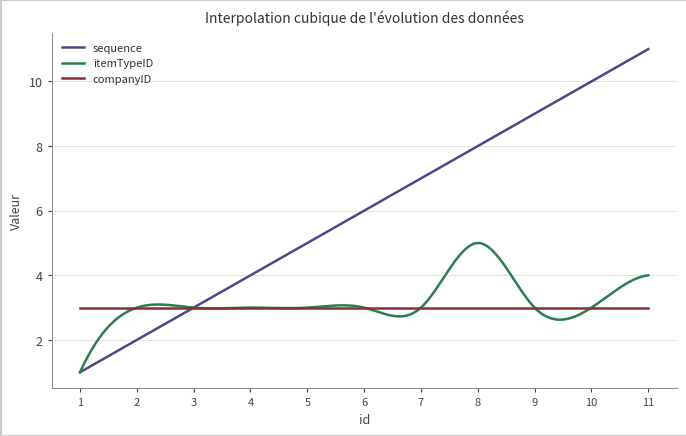

Which series has the largest total across all categories?

sequence